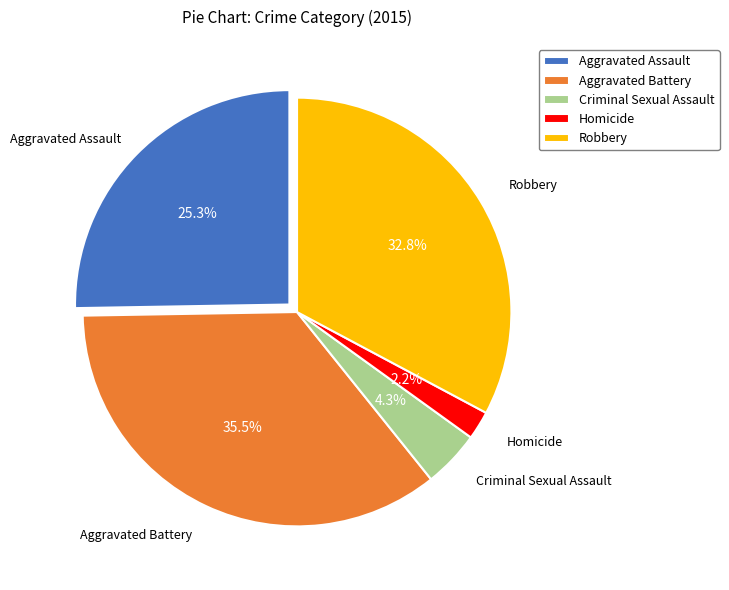

Combined, do Criminal Sexual Assault and Homicide account for over 50%?

No